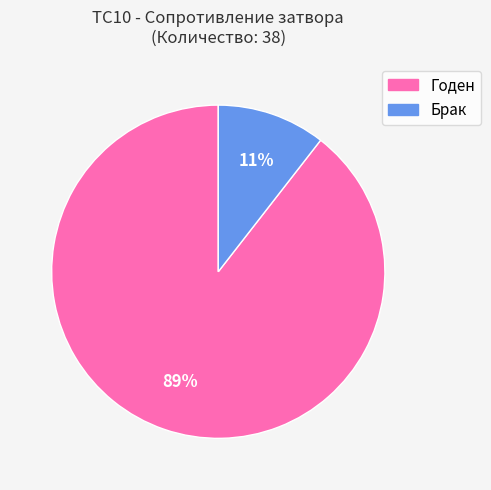

Combined, do Брак and Годен account for over 50%?

Yes